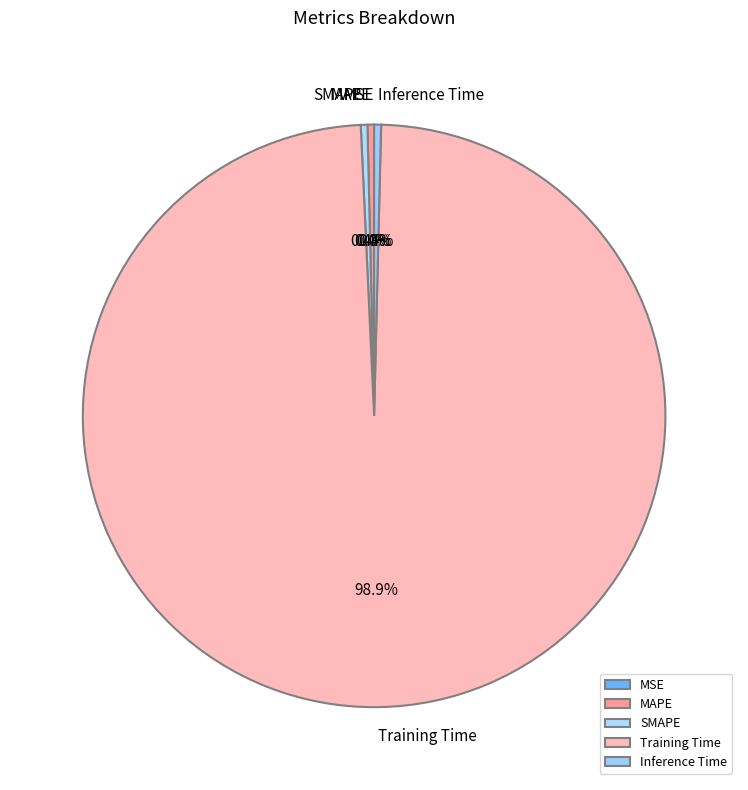

What is the majority slice?

Training Time